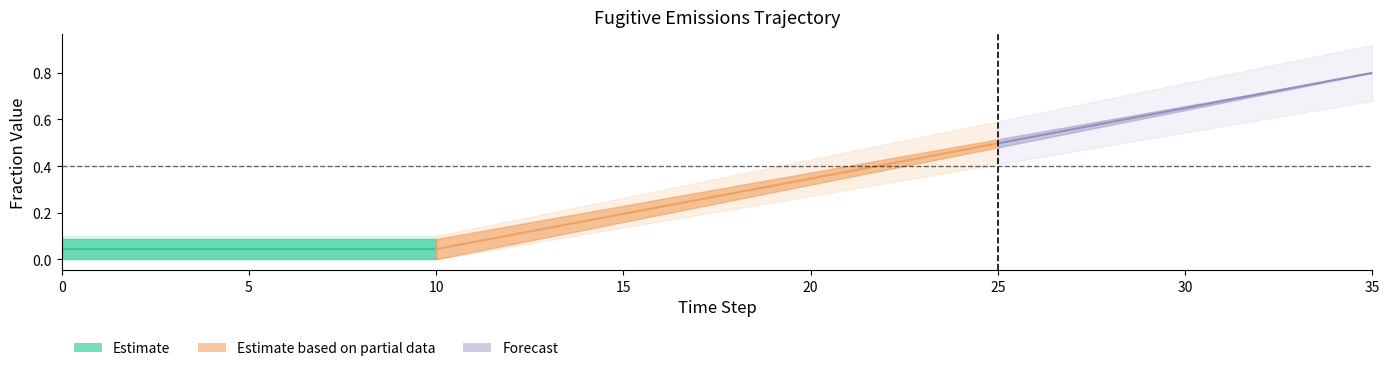

True or false: frac_flared_row2 has a value of 0.1 at 8.

False